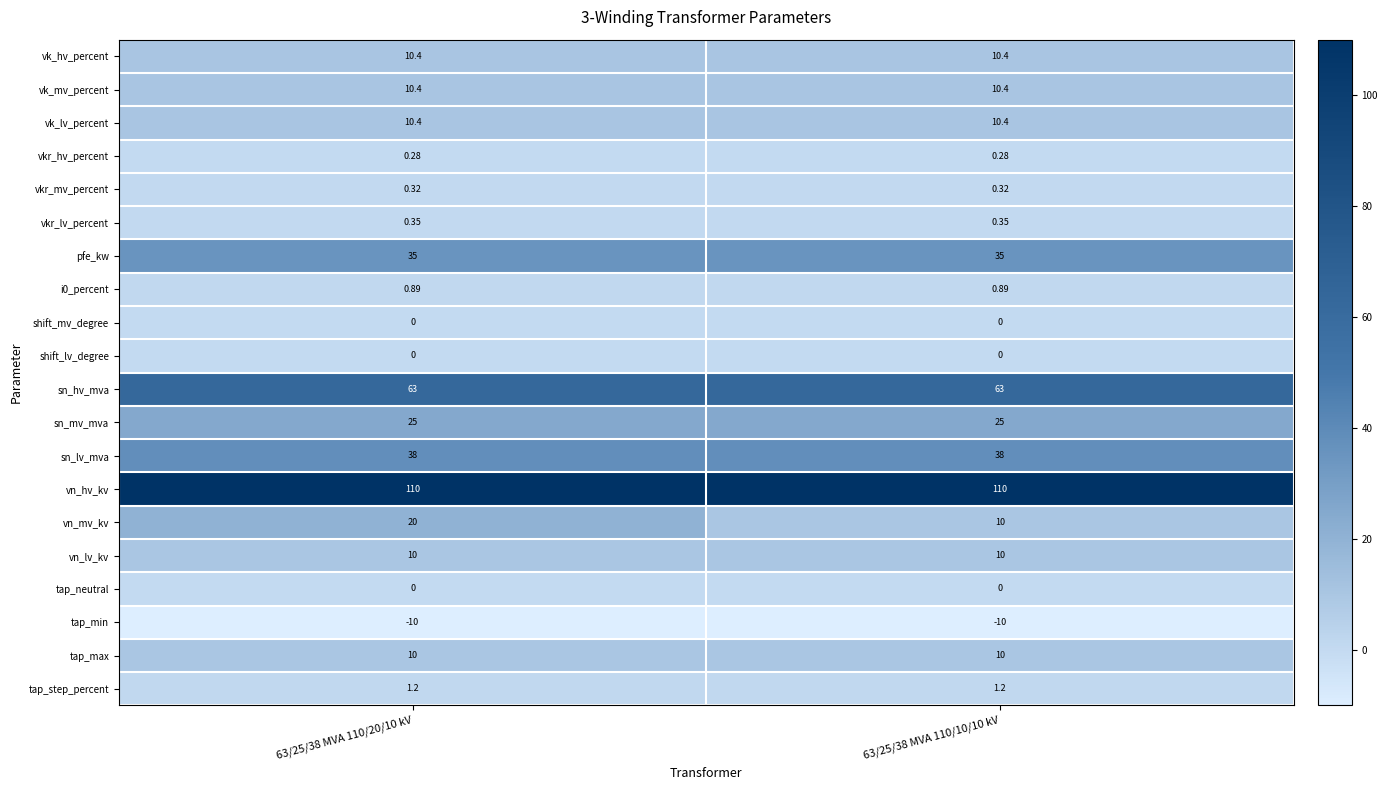

Which series has the widest spread of values?

vn_mv_kv